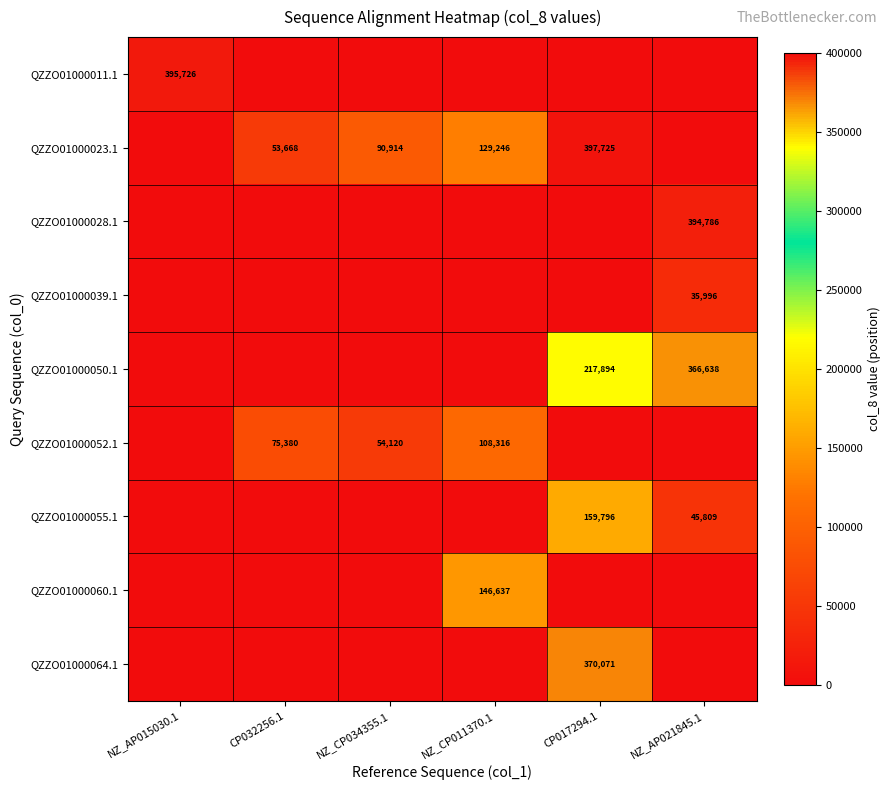

Is the value of QZZO01000064.1 at CP017294.1 greater than the value of QZZO01000023.1 at NZ_CP034355.1?

Yes